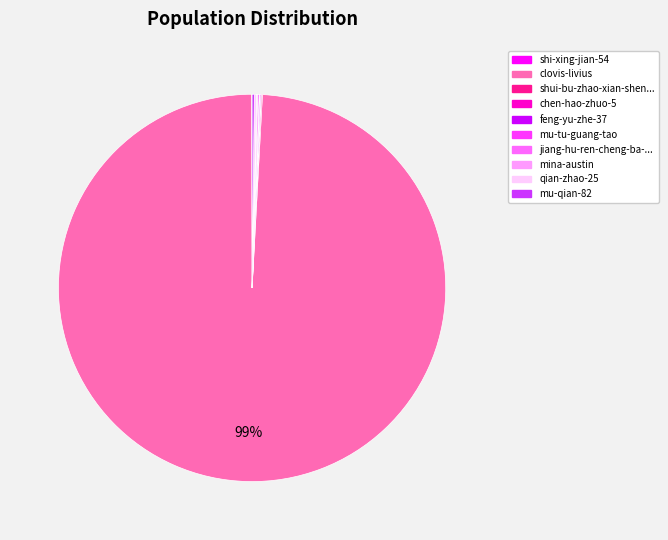

Is there any slice that represents more than half of the pie?

Yes